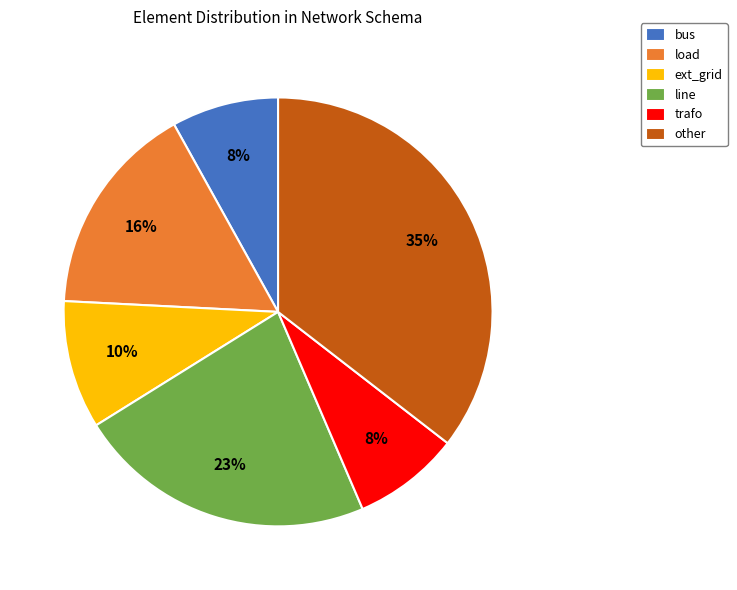

Is there a majority slice in this chart?

No